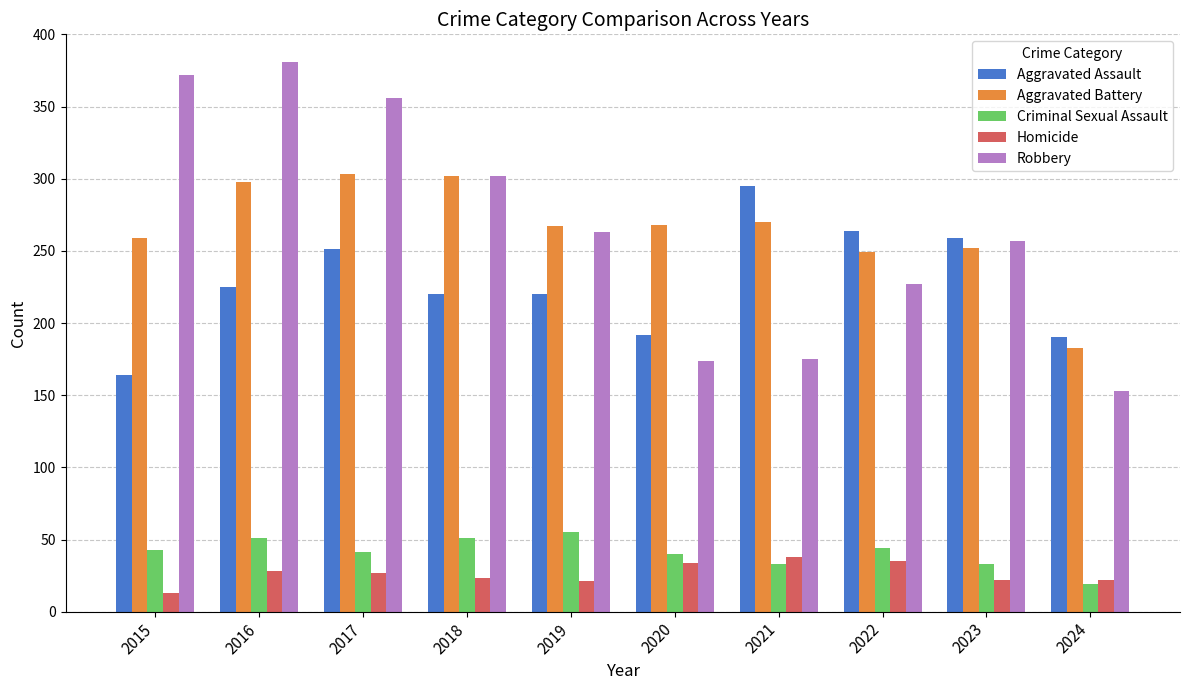

What is the lowest value of the Robbery series?

153